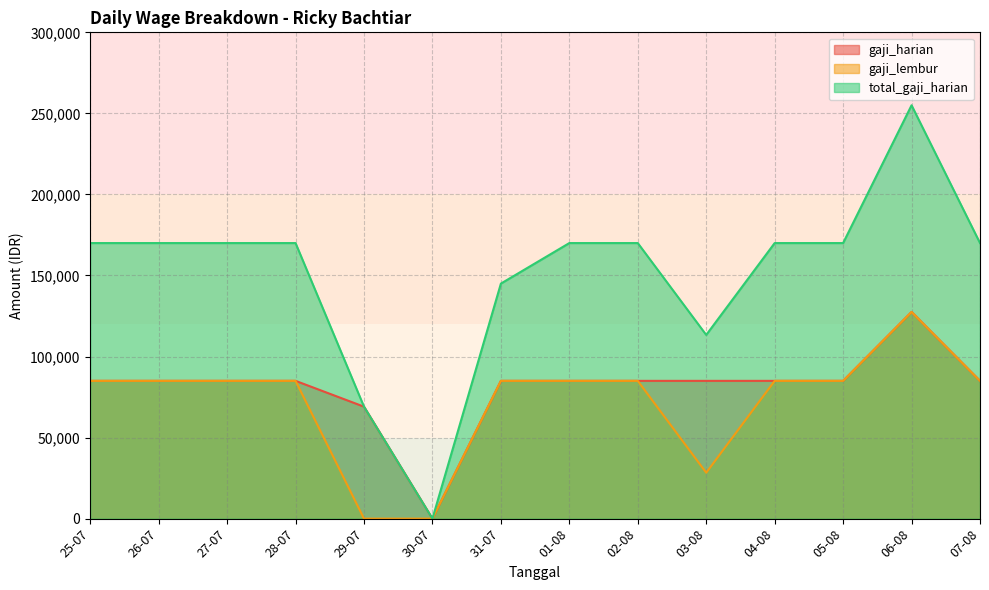

Reading left to right, what are all the values shown in this chart?

gaji_harian: 85000.0	85000.0	85000.0	85000.0	69062.5	0.0	85000.0	85000.0	85000.0	85000.0	85000.0	85000.0	127500.0	85000.0
gaji_lembur: 85000.0	85000.0	85000.0	85000.0	0.0	0.0	85000.0	85000.0	85000.0	28333.3	85000.0	85000.0	127500.0	85000.0
total_gaji_harian: 170000.0	170000.0	170000.0	170000.0	69062.5	0.0	145000.0	170000.0	170000.0	113333.3	170000.0	170000.0	255000.0	170000.0